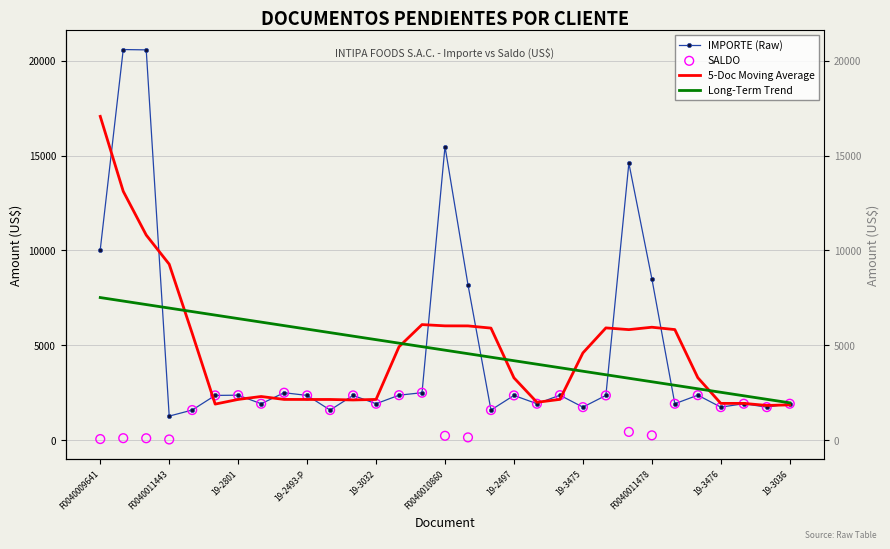

At which category is the sum across all series the highest?

F0040011443